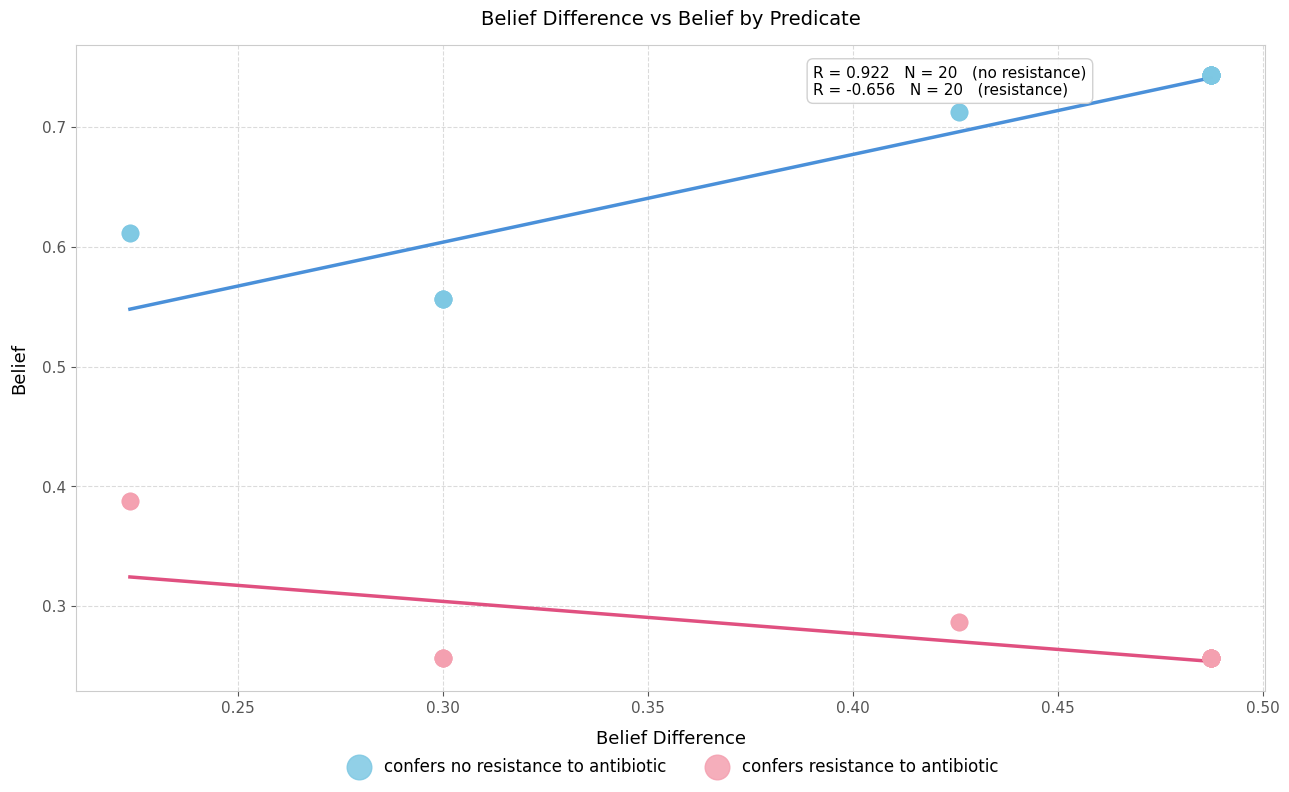

Which series reaches the minimum Y coordinate?

confers resistance to antibiotic